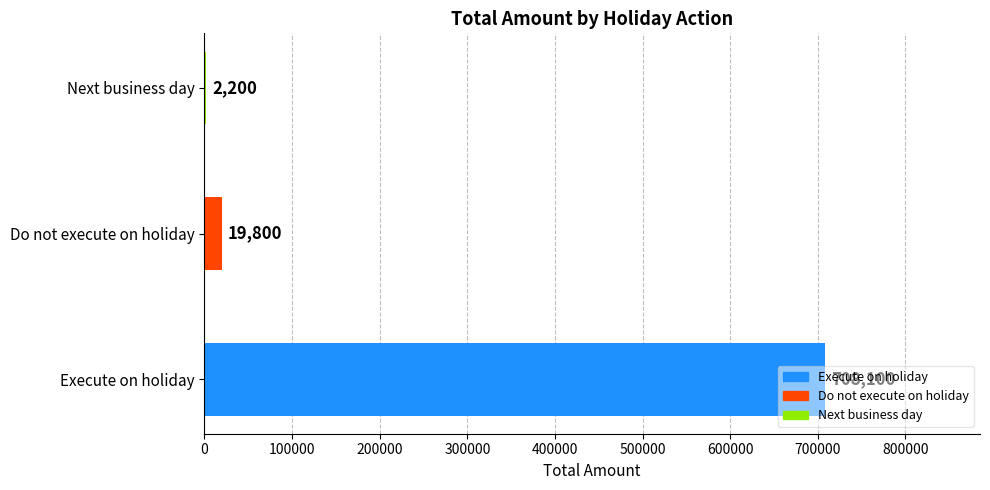

Is it true that the value at Next business day is 2200?

True